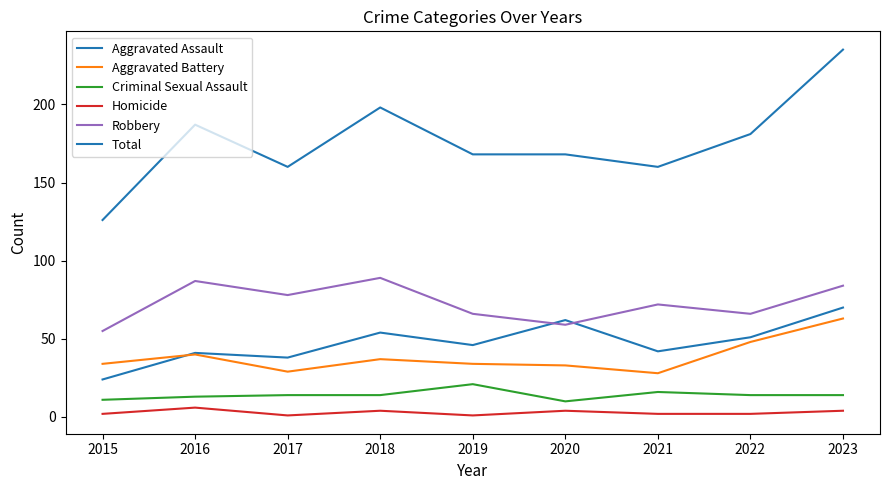

What is the sum of all Total values?

1583